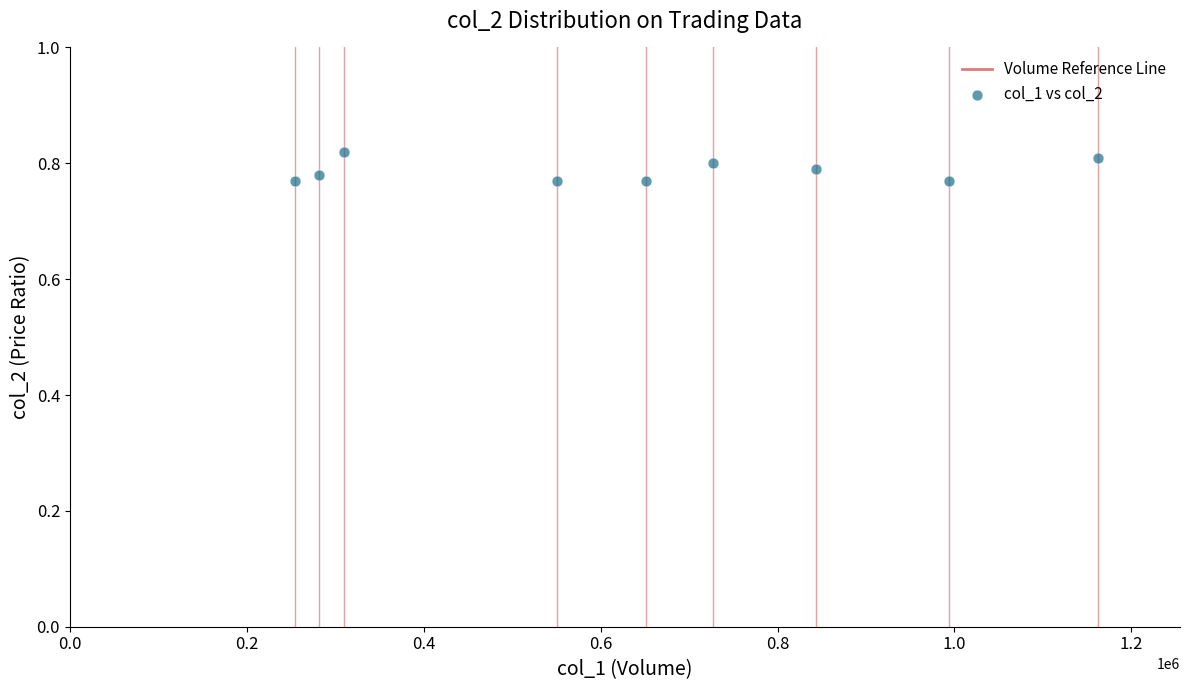

What is the range of X values (max minus min)?

907000.0